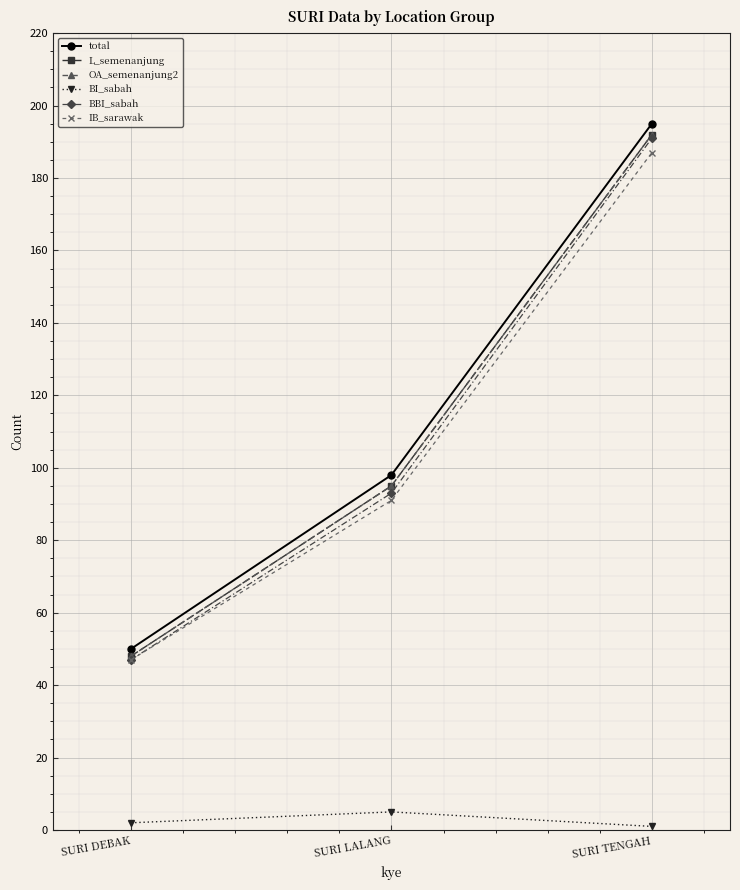

Is this an area chart (filled region under the line)?

No